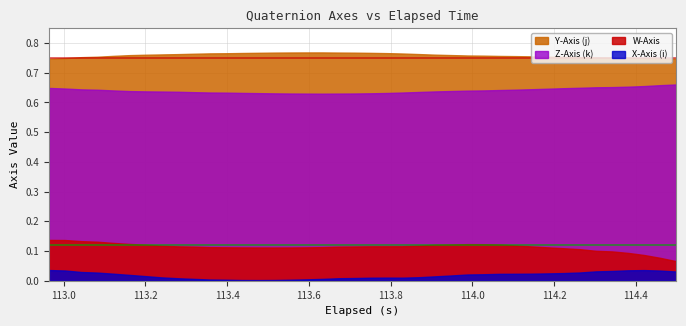

List the labels in order of W-Axis value, largest first.

0, 1, 2, 3, 4, 5, 26, 27, 25, 28, 6, 24, 29, 23, 7, 22, 21, 20, 8, 30, 19, 9, 18, 17, 10, 11, 31, 16, 12, 15, 13, 14, 32, 33, 34, 35, 36, 37, 38, 39